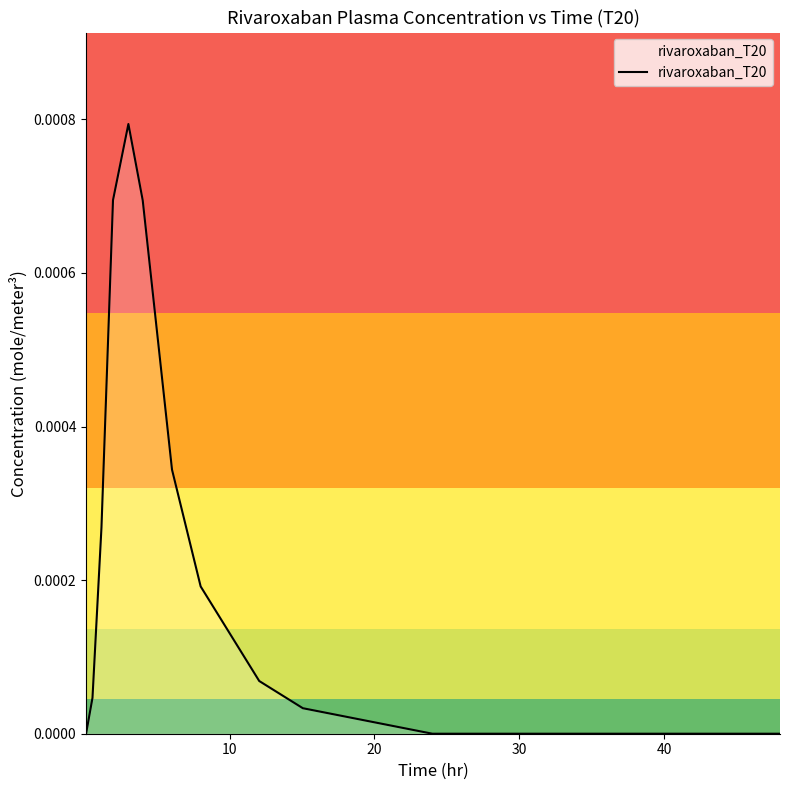

True or false: there are more than 1 points higher than both neighbors.

False